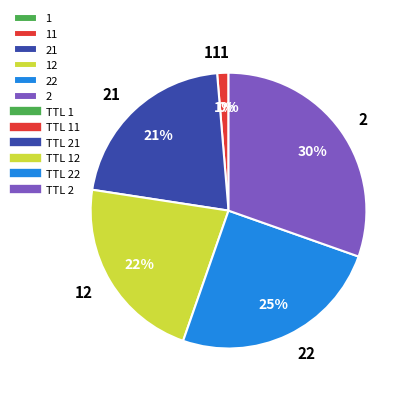

To the nearest percent, what is the difference between the largest and smallest slice percentages?

30%